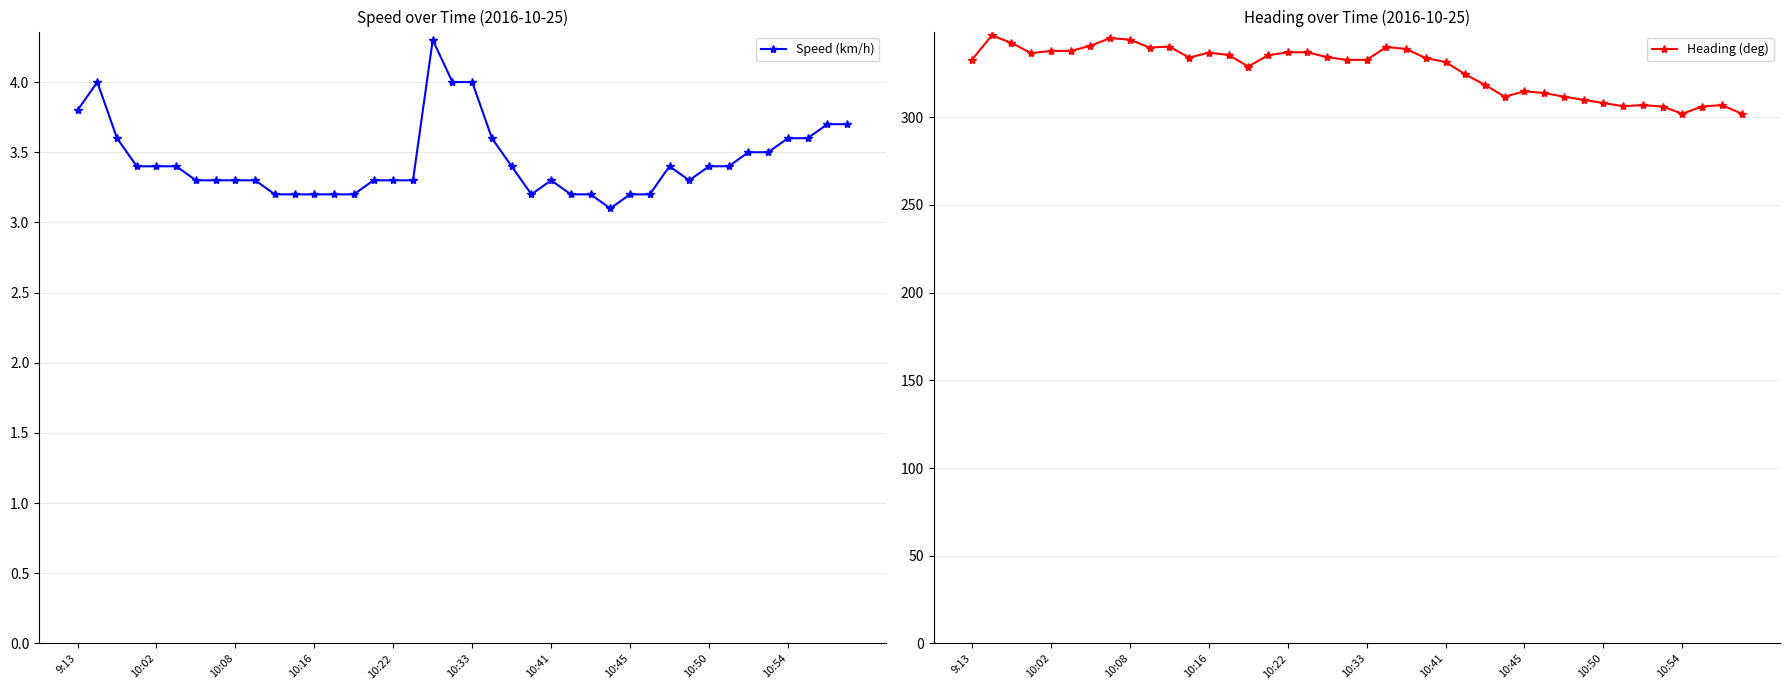

What is the difference between the maximum and minimum values in the Speed (km/h) series?

1.2